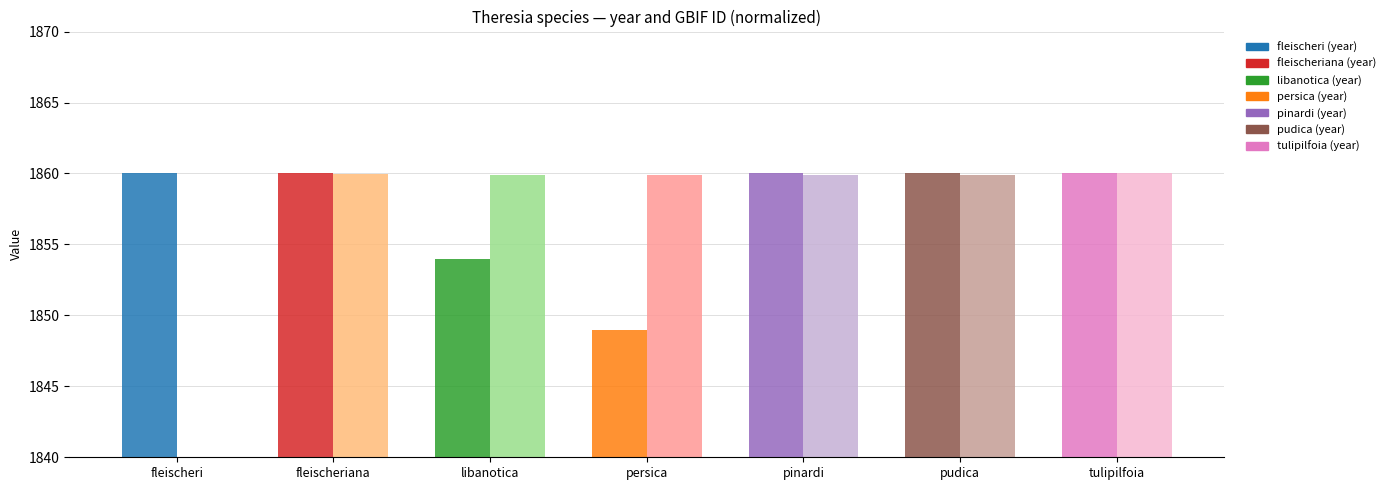

Are the bars grouped side by side (vs. stacked)?

Yes